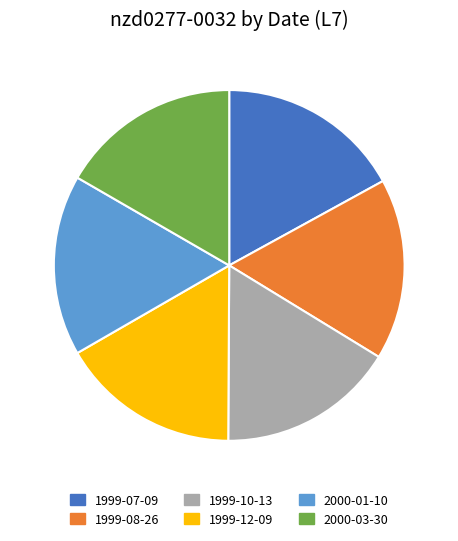

Count the number of slices in the pie.

6